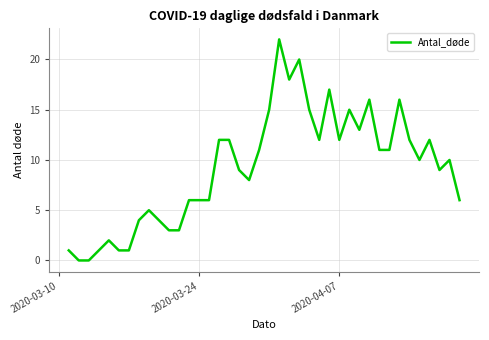

What is the difference between the maximum and minimum values?

22